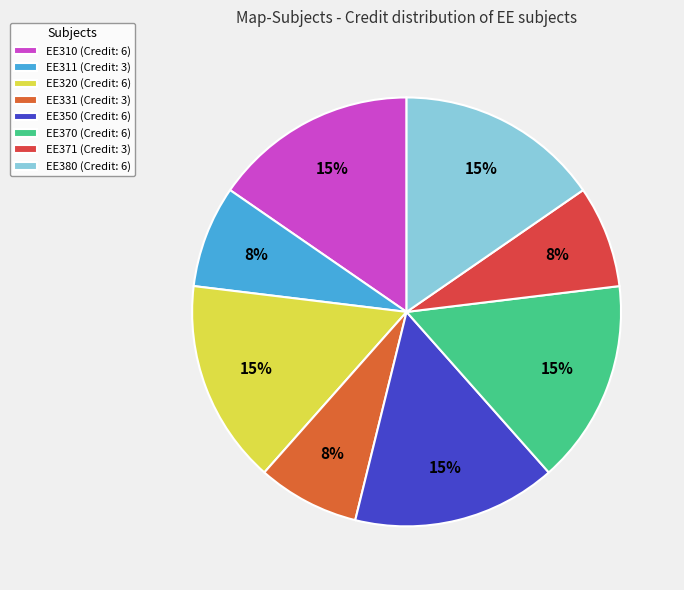

Count the number of slices in the pie.

8